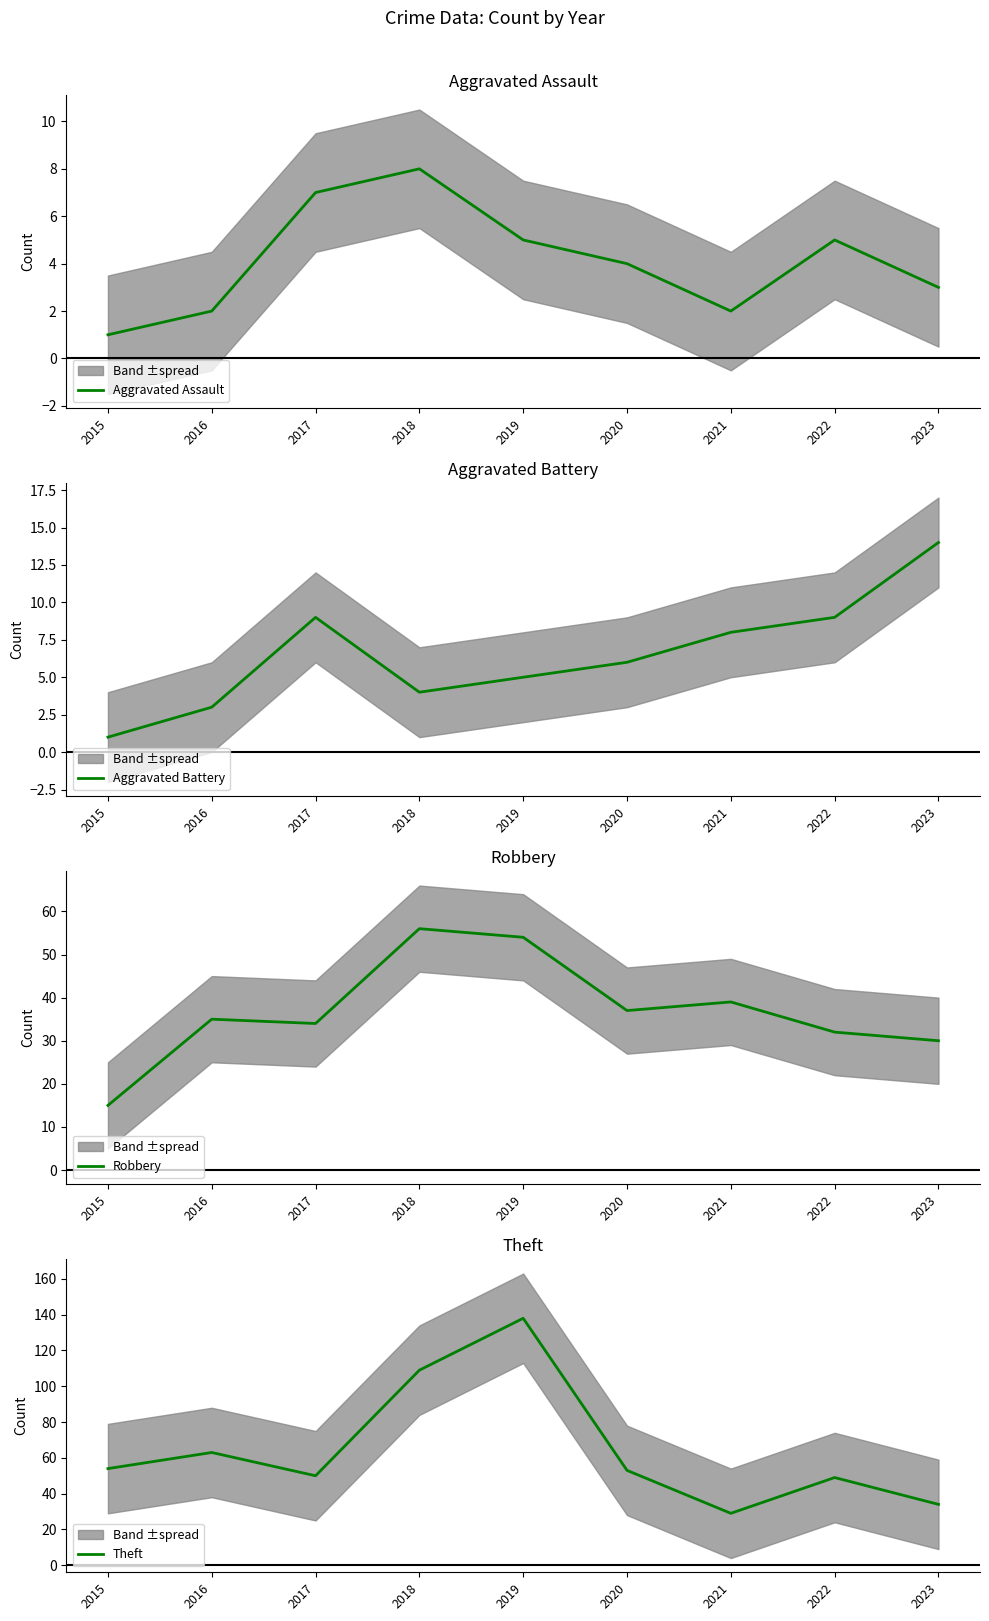

Does the chart have visible grid lines?

No